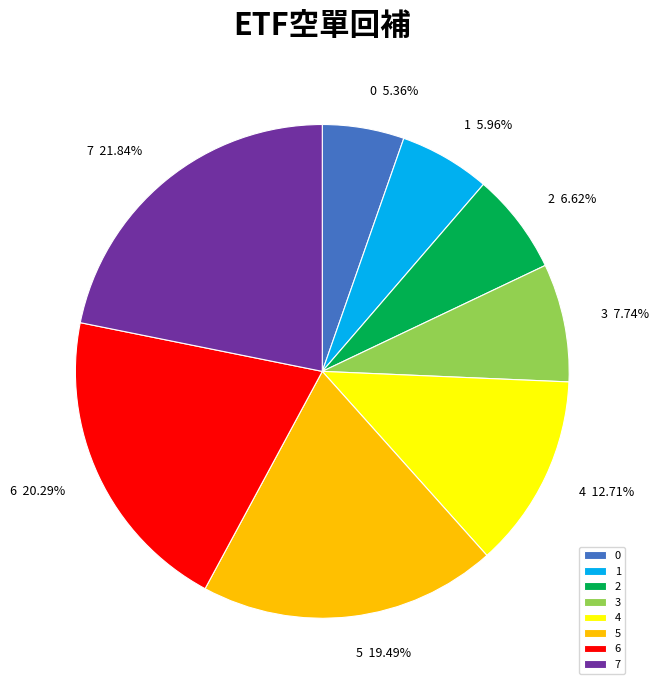

Combined, what portion of the pie is 6 and 5?

39.8%